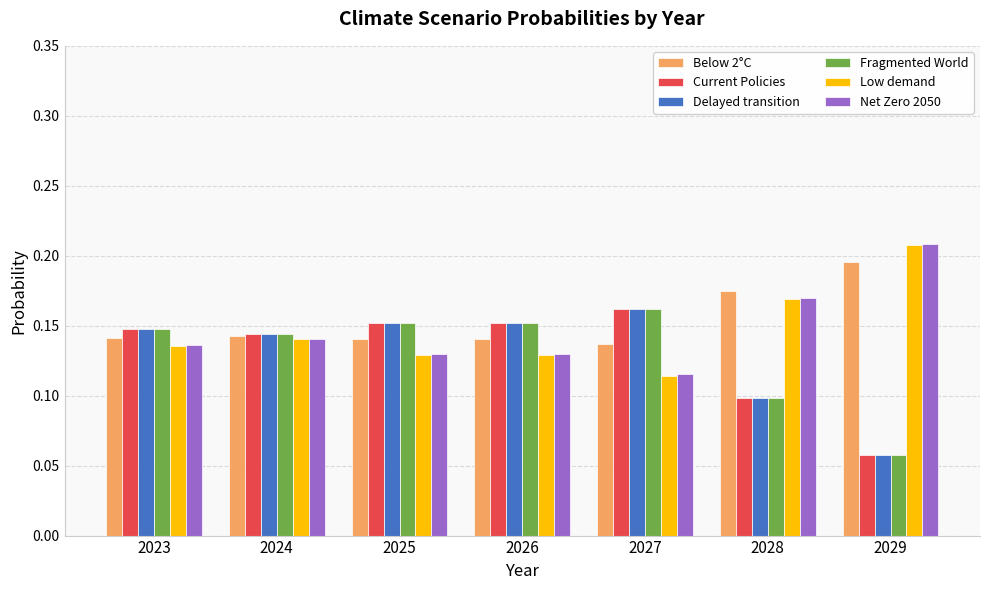

Where is Net Zero 2050 nearest to the value 0?

2027